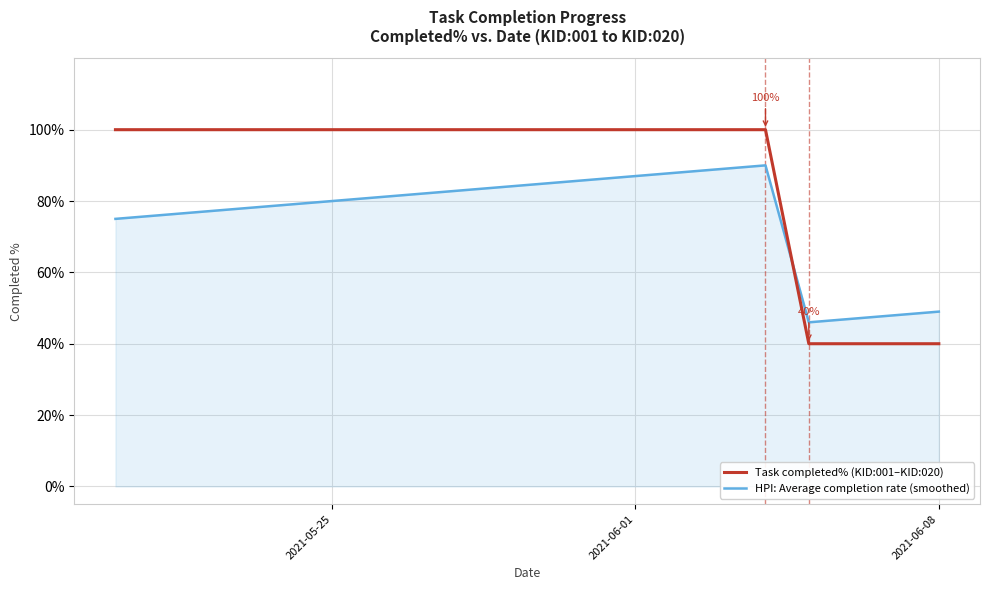

Is this an area chart (filled region under the line)?

Yes